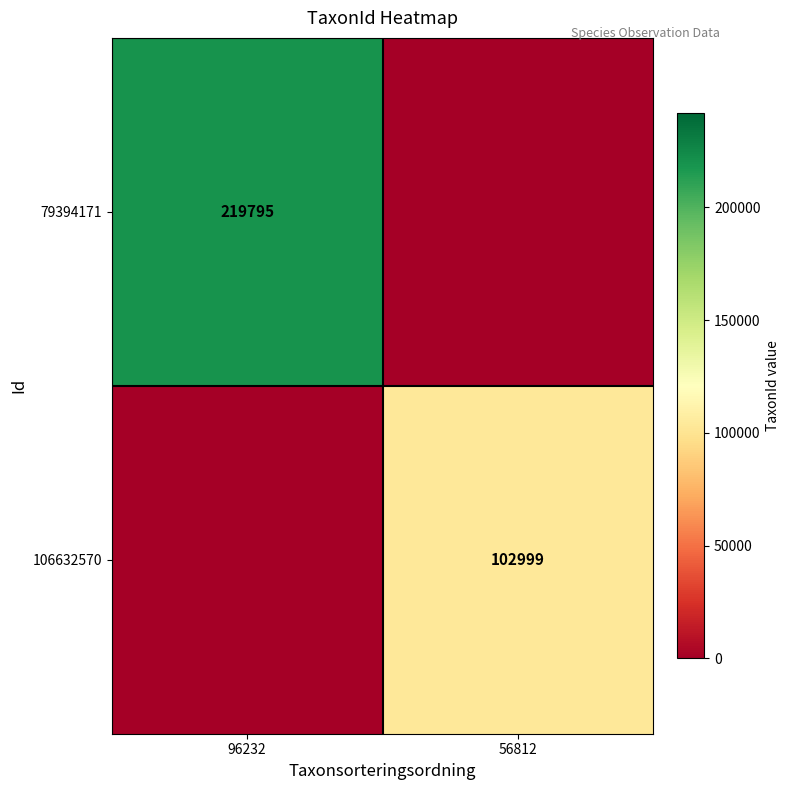

The value of 79394171 at 96232 is 97896. True or false?

False